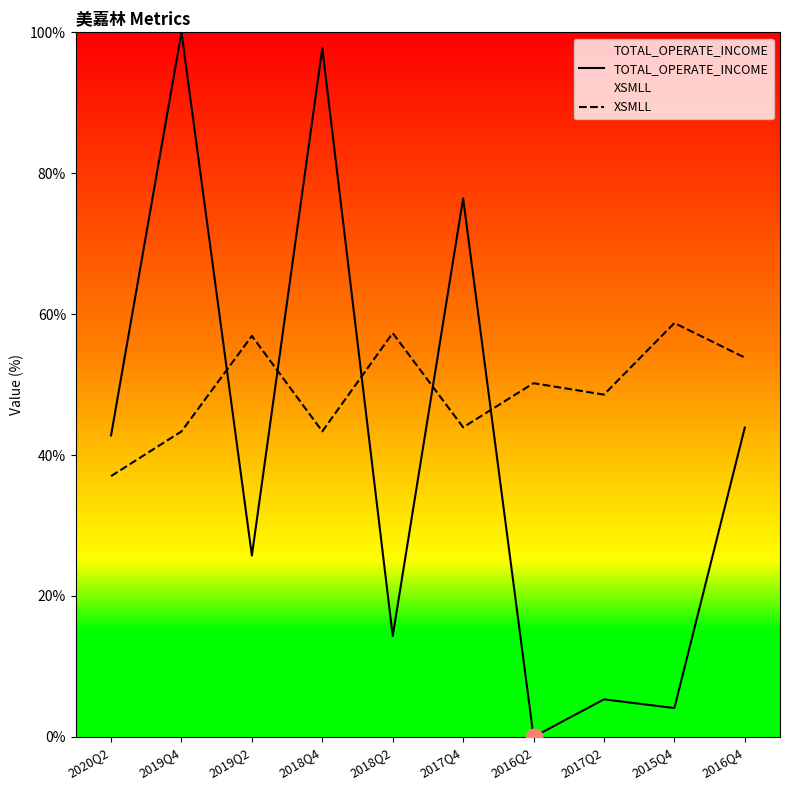

How many positive values does the TOTAL_OPERATE_INCOME series have?

9